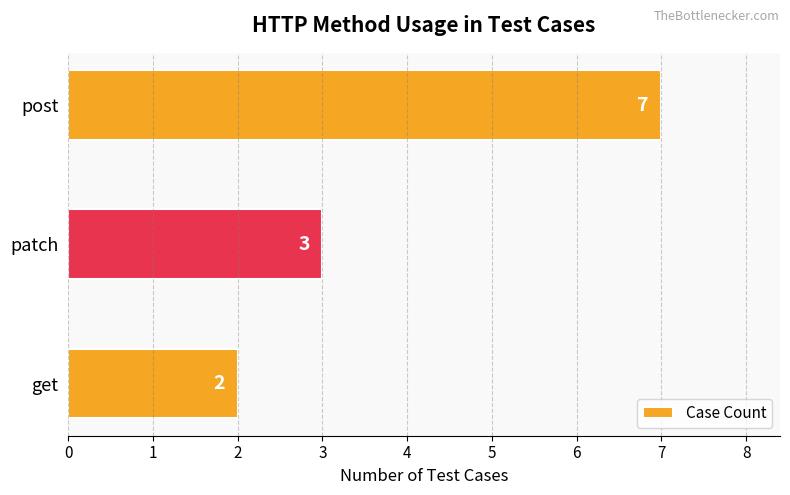

How many values are below 3?

1